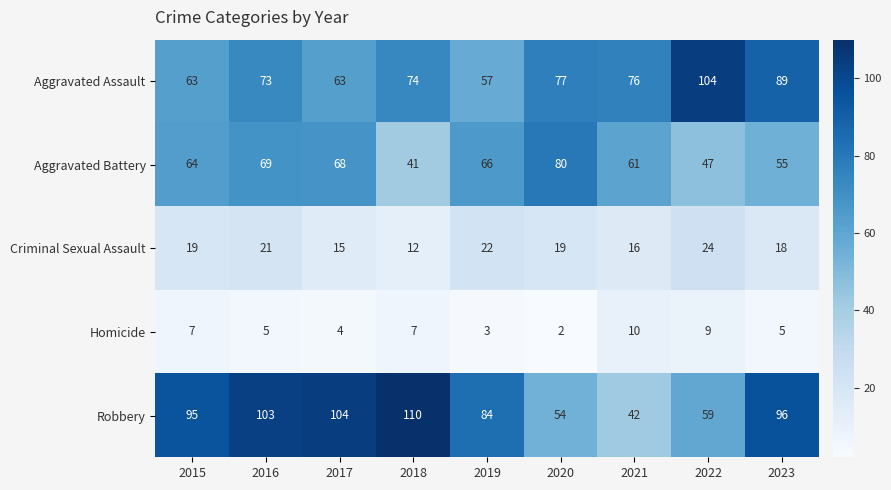

How many values in the Aggravated Assault series are below 74?

4